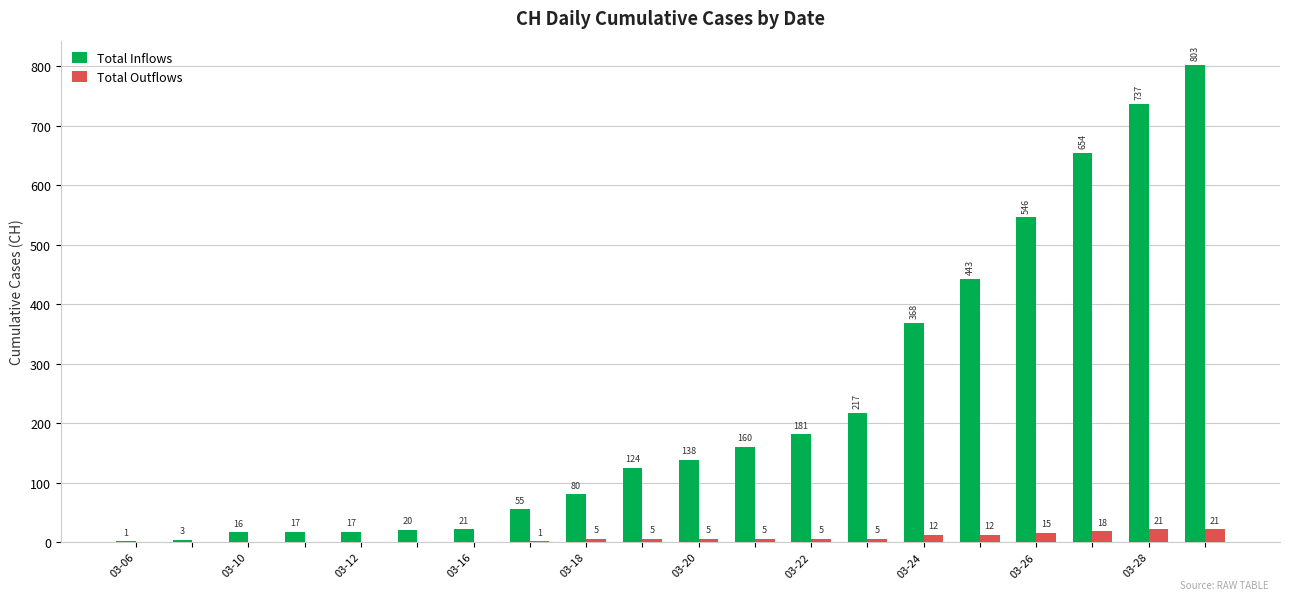

What is the highest value of the Total Inflows series?

803